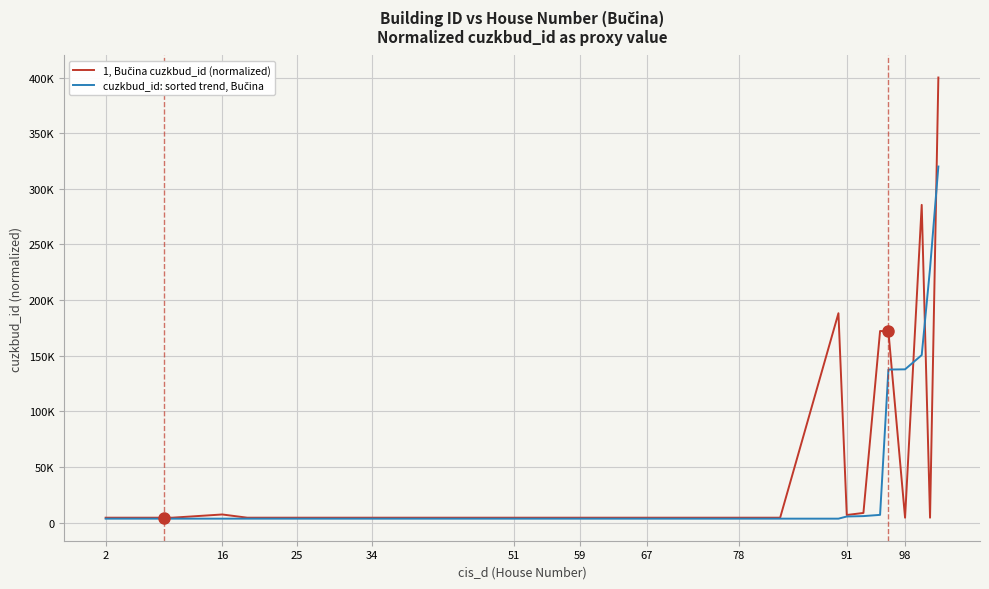

Does the chart display data point markers on the line(s)?

No